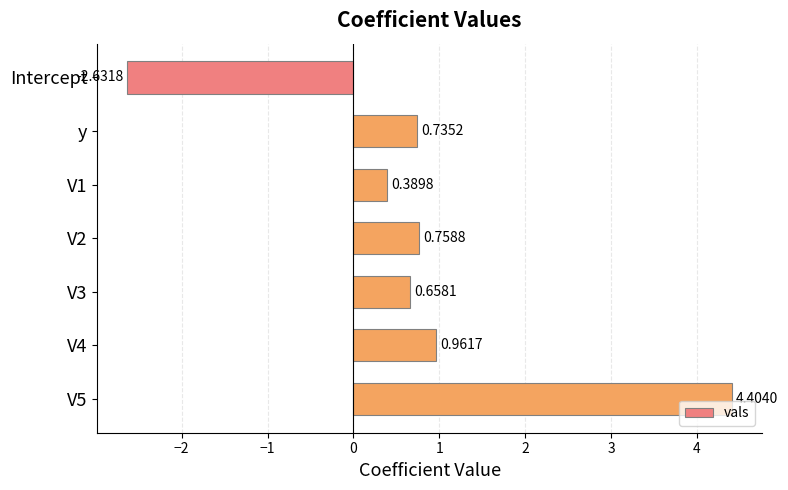

How many values exceed 0?

6